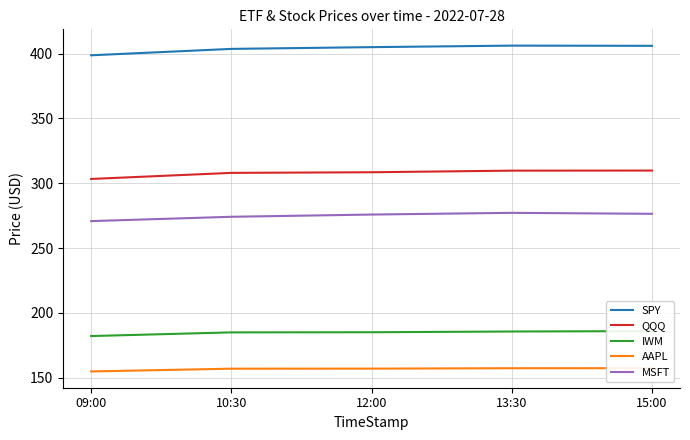

What is the label of the 4th point from the left?

13:30